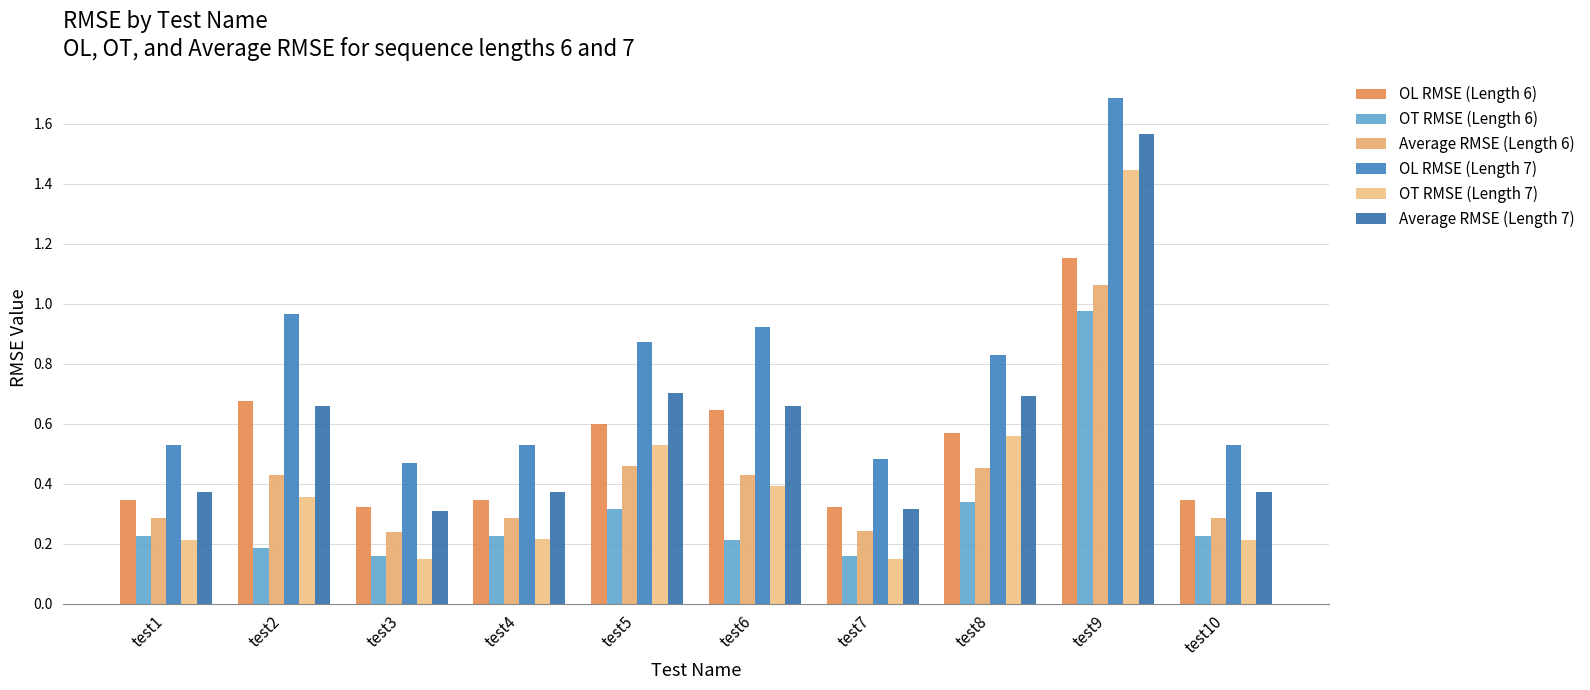

What is the total value across all series at test6?

3.3